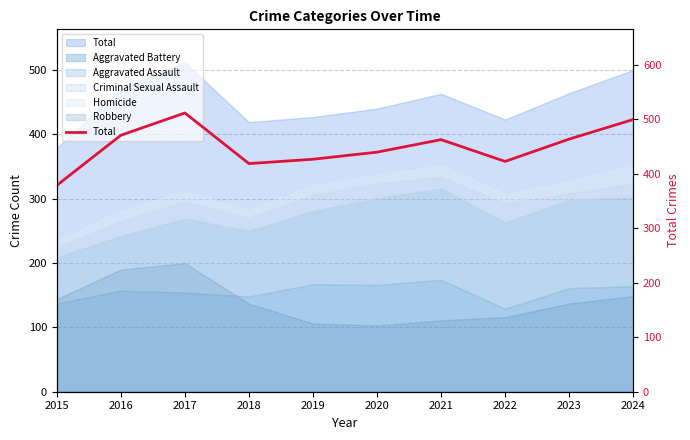

Between 2020 and 2018, which is larger?

2020